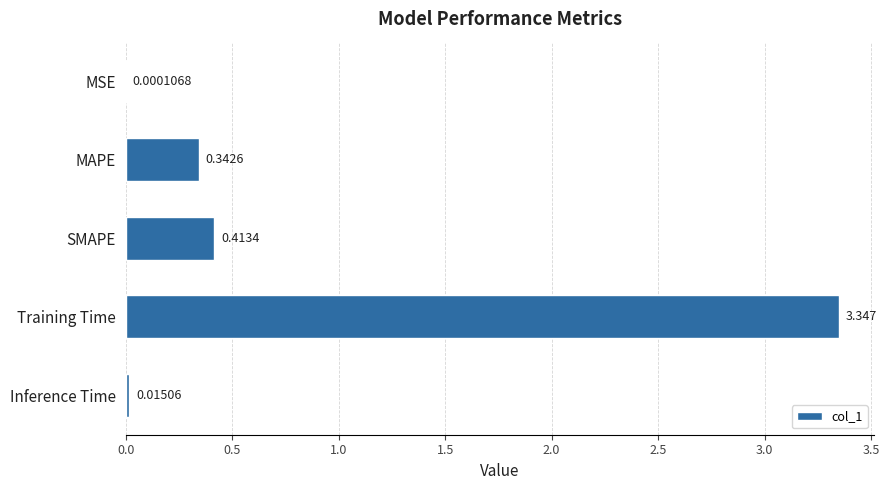

At which category does the chart reach its peak across all series?

Training Time